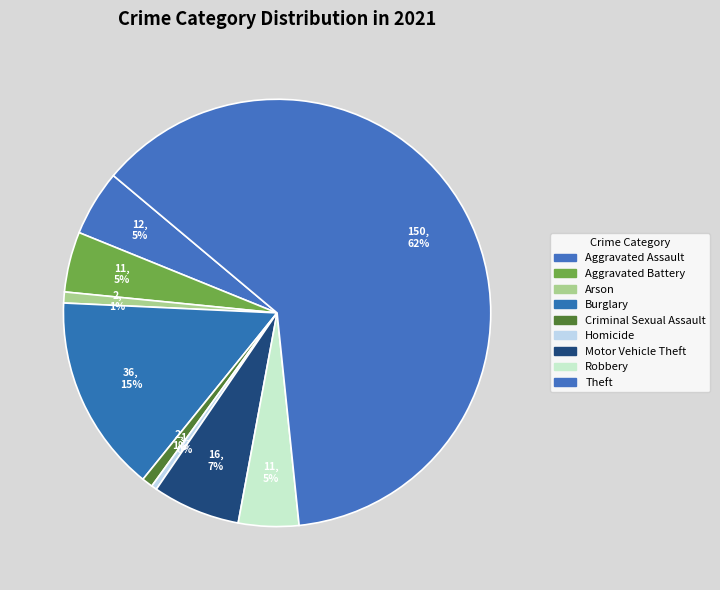

Which slice is the smallest?

Homicide